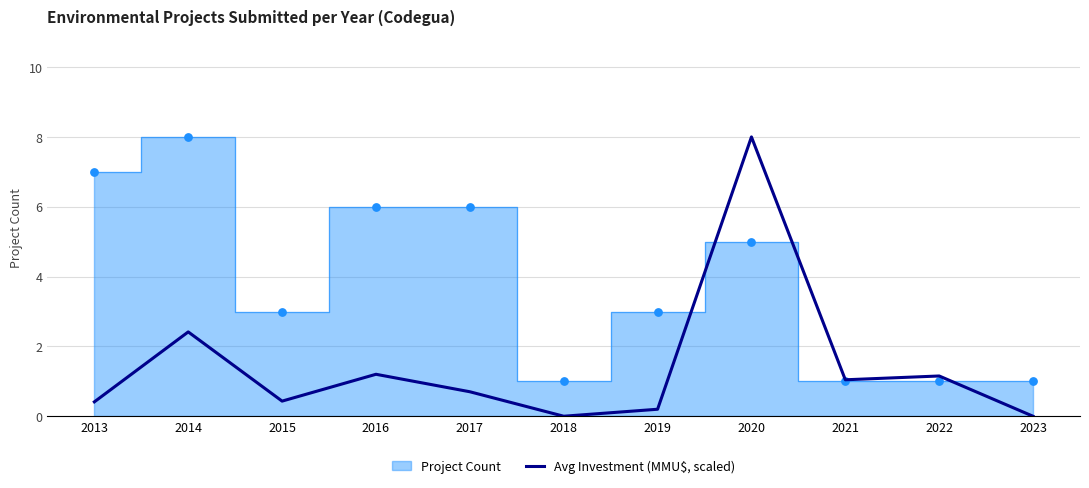

At which label is Avg Investment (MMU$, scaled) closest to 4?

2014